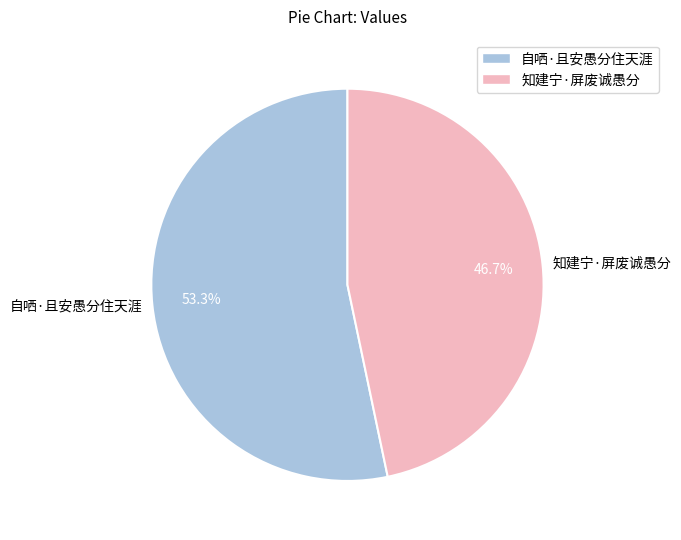

The 自哂·且安愚分住天涯 slice represents 47% of the pie. True or false?

False